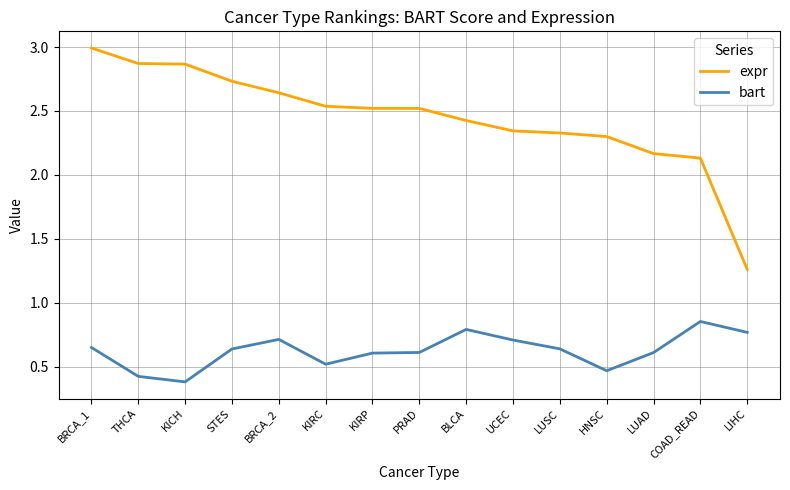

What is the difference between the maximum and minimum values in the expr series?

1.7